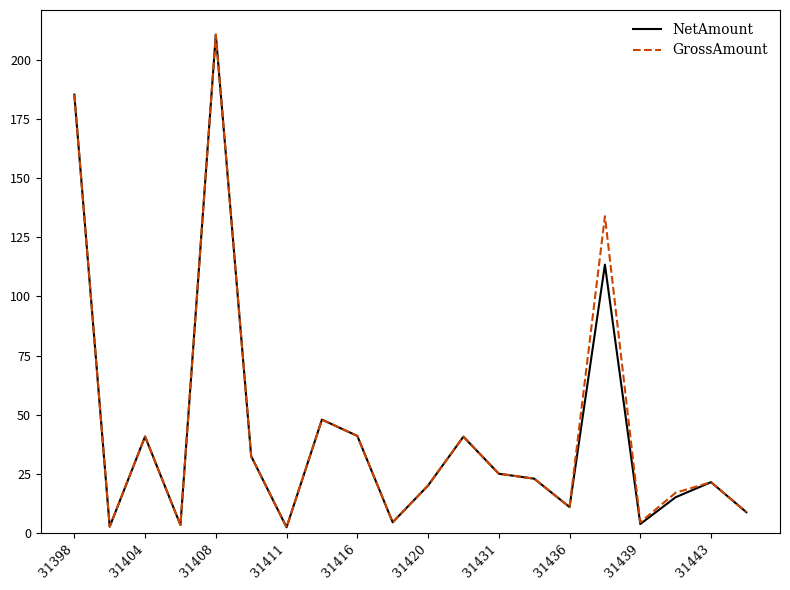

What is the maximum value shown in the chart?

210.8